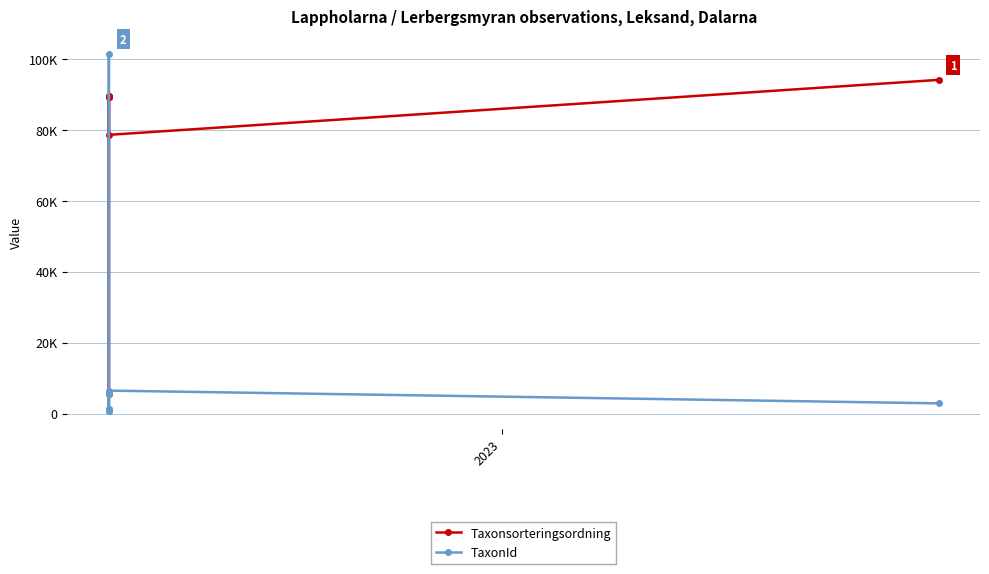

Is the value of Taxonsorteringsordning at 2022 greater than the value of TaxonId at 5?

Yes